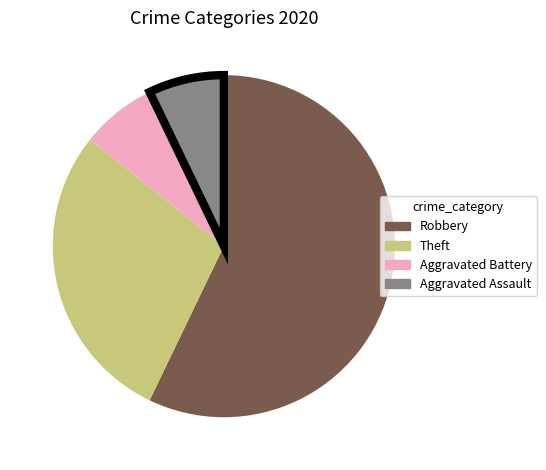

What is the largest slice in the pie chart?

Robbery